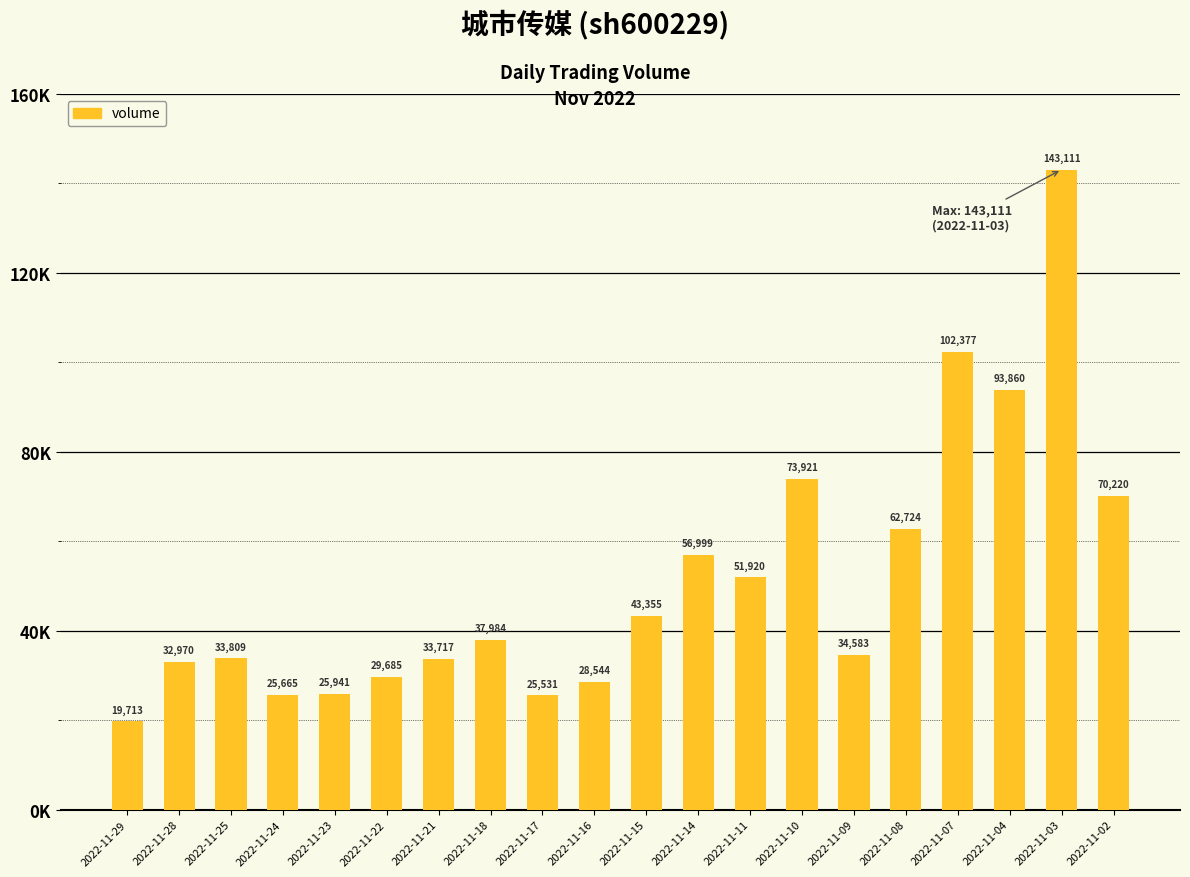

Reading left to right, what are all the values shown in this chart?

2022-11-29=19713	2022-11-28=32970	2022-11-25=33809	2022-11-24=25665	2022-11-23=25941	2022-11-22=29685	2022-11-21=33717	2022-11-18=37984	2022-11-17=25531	2022-11-16=28544	2022-11-15=43355	2022-11-14=56999	2022-11-11=51920	2022-11-10=73921	2022-11-09=34583	2022-11-08=62724	2022-11-07=102377	2022-11-04=93860	2022-11-03=143111	2022-11-02=70220